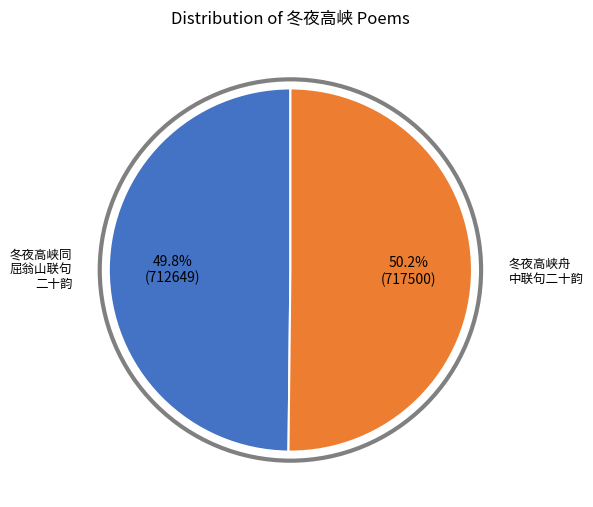

Does any single category account for the majority?

Yes